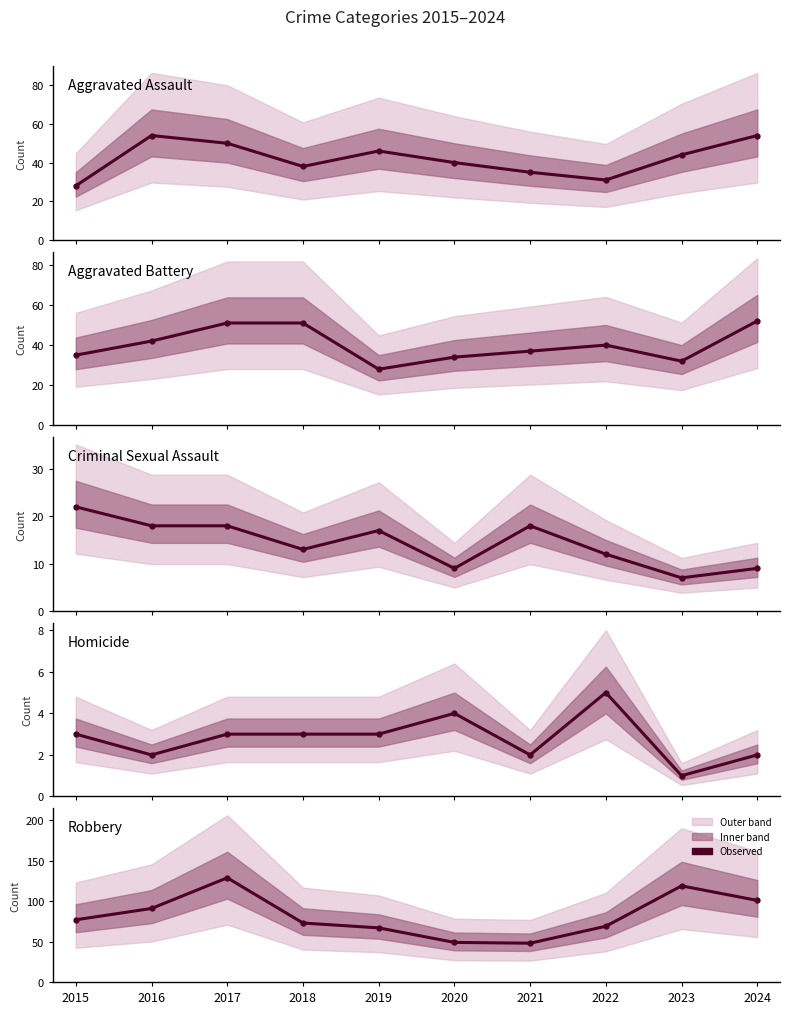

True or false: Homicide and Aggravated Assault cross at least once.

False